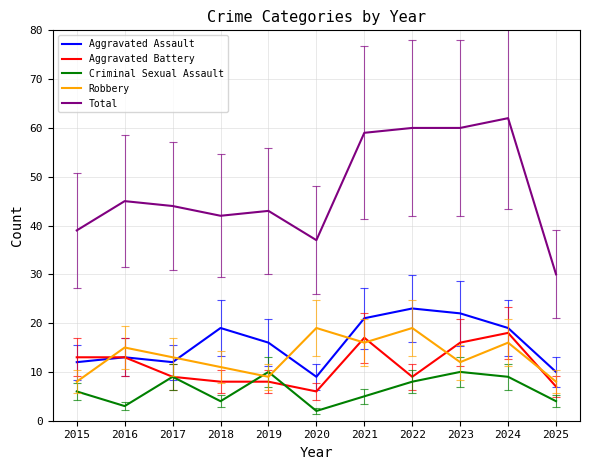

What is the total value across all series at 2015?

78